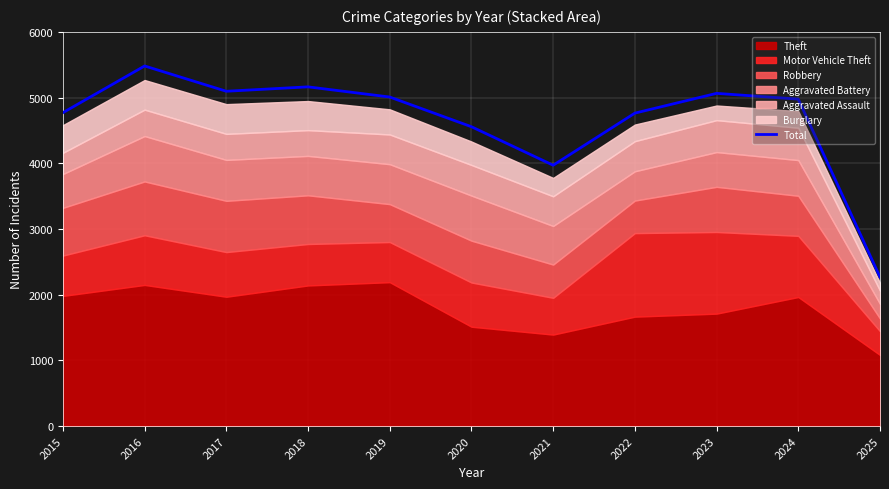

What is the difference between the maximum and minimum values?

3214